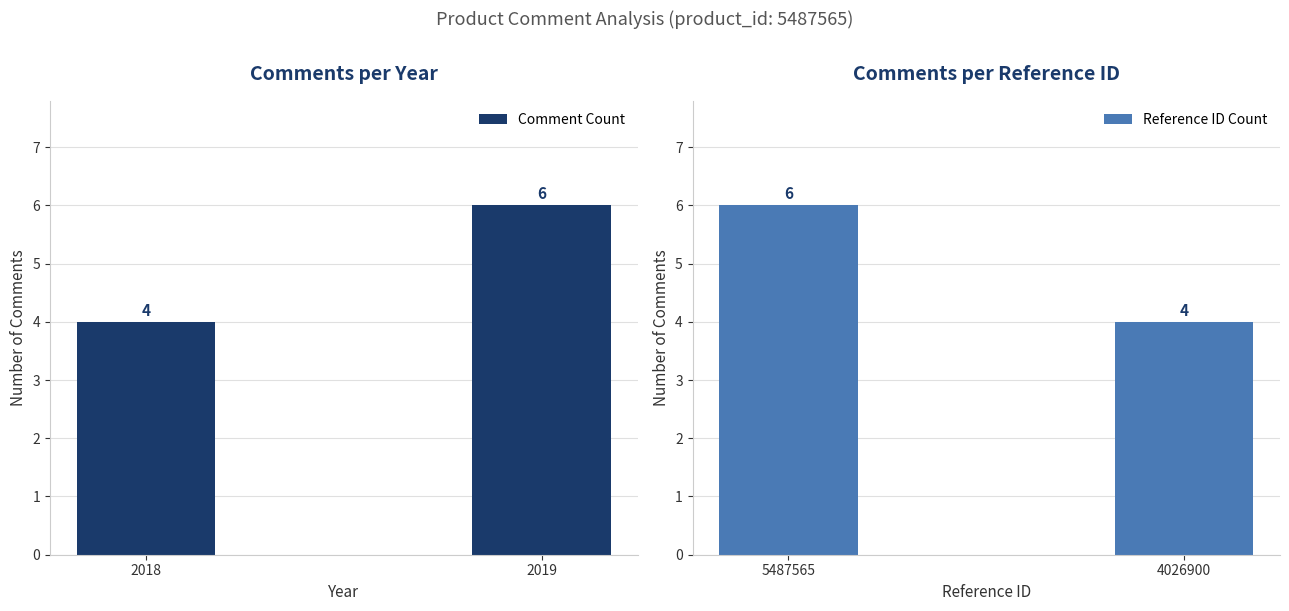

The Comment Count series shows 6 at 2019. True or false?

True